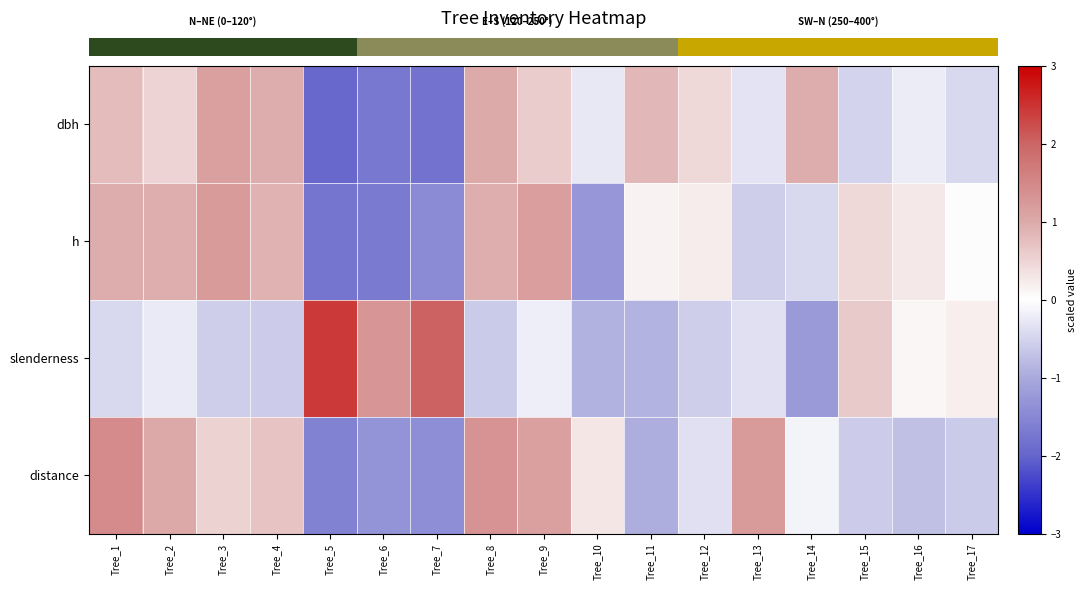

Reading right to left, extract all data points from this chart.

row_0: -0.5	-0.2	-0.5	1.0	-0.3	0.5	0.8	-0.3	0.6	1.0	-1.8	-1.7	-2.0	1.0	1.1	0.5	0.8
row_1: -0.0	0.3	0.5	-0.5	-0.6	0.2	0.2	-1.3	1.2	0.9	-1.5	-1.7	-1.8	0.9	1.2	0.9	1.0
row_2: 0.2	0.1	0.6	-1.2	-0.4	-0.6	-0.9	-0.9	-0.2	-0.6	2.0	1.3	2.4	-0.6	-0.6	-0.3	-0.5
row_3: -0.6	-0.7	-0.6	-0.1	1.2	-0.4	-0.9	0.3	1.1	1.3	-1.4	-1.3	-1.6	0.7	0.5	1.0	1.4